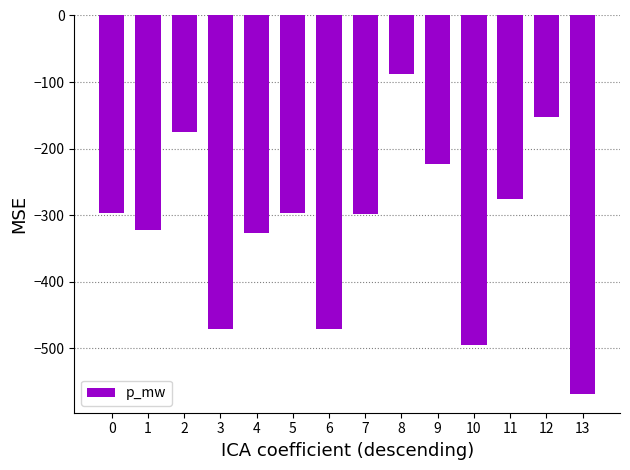

At which category does the chart reach its minimum across all series?

13